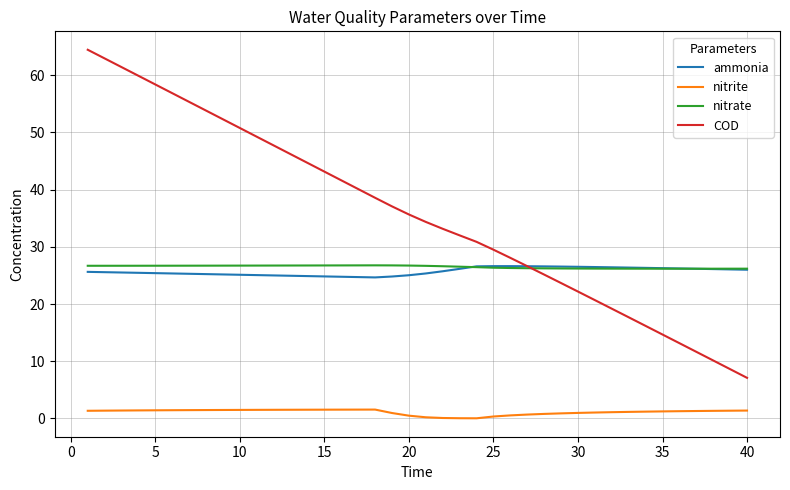

True or false: ammonia and nitrite cross at least once.

False